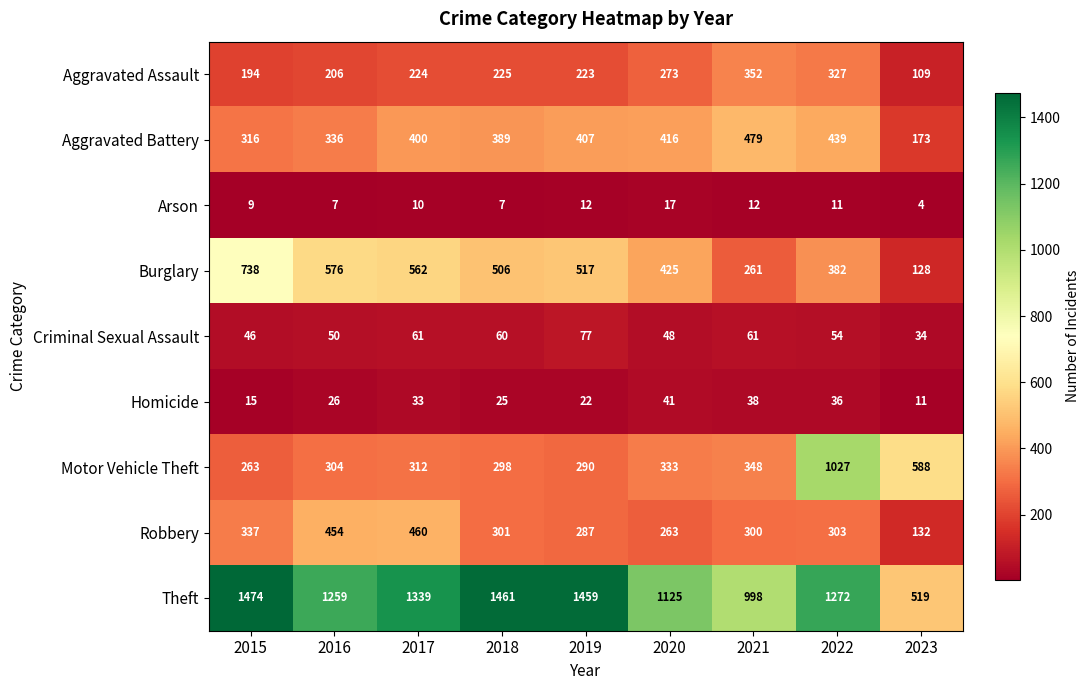

True or false: Homicide has a value of 38 at 2021.

True